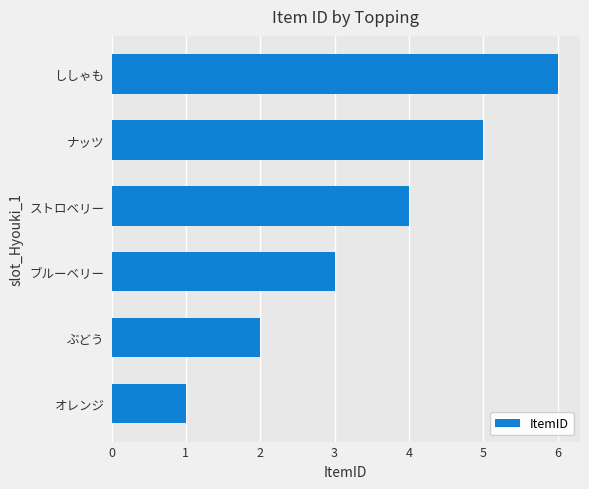

How many data points are less than 4?

3